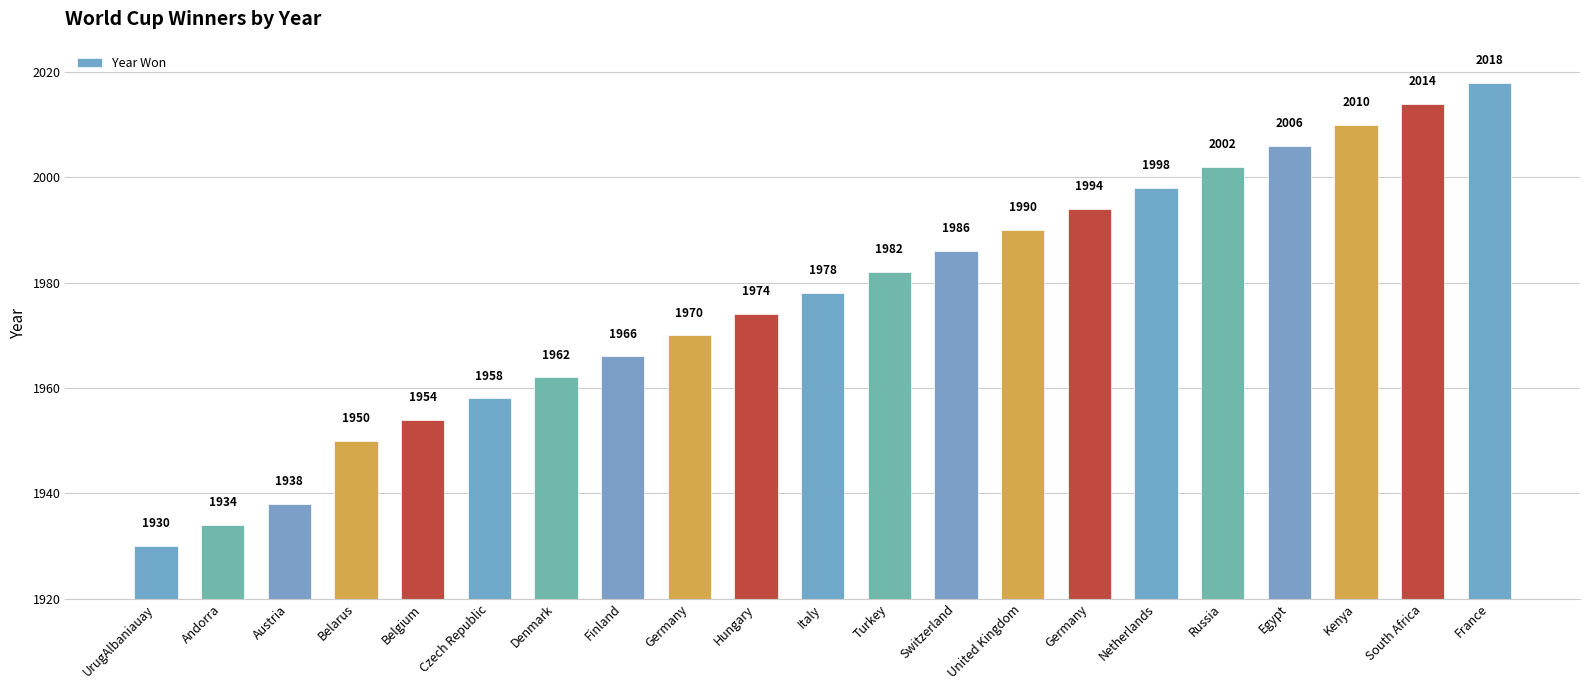

Which has a higher value, Belgium or Germany?

Germany